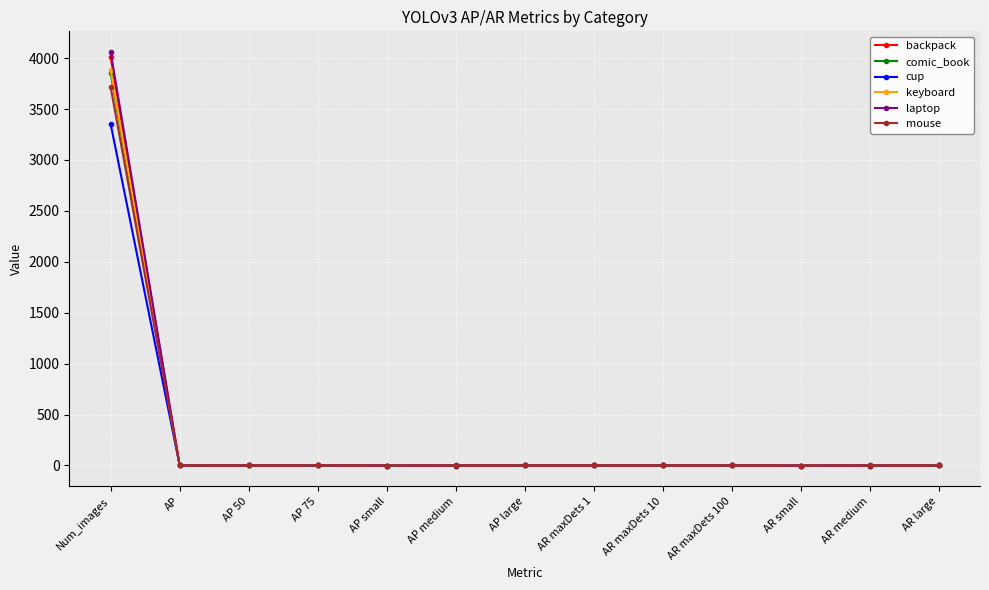

How many data points does each series have?

13